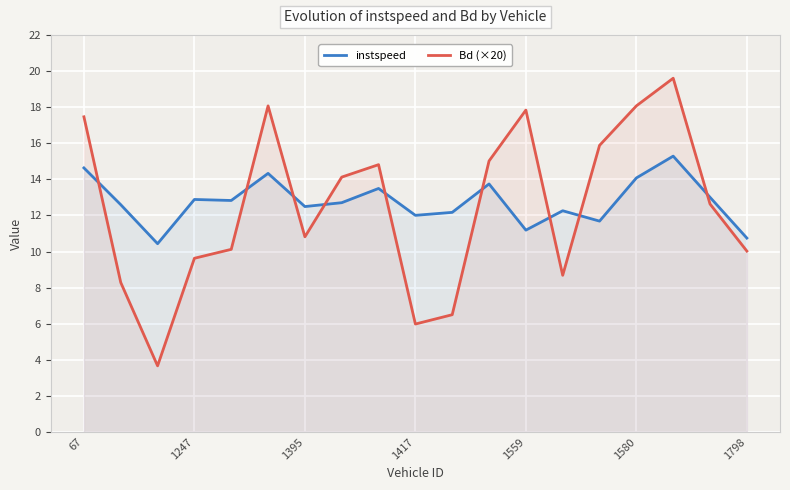

List the series in order of their overall mean, highest first.

instspeed, Bd (×20)